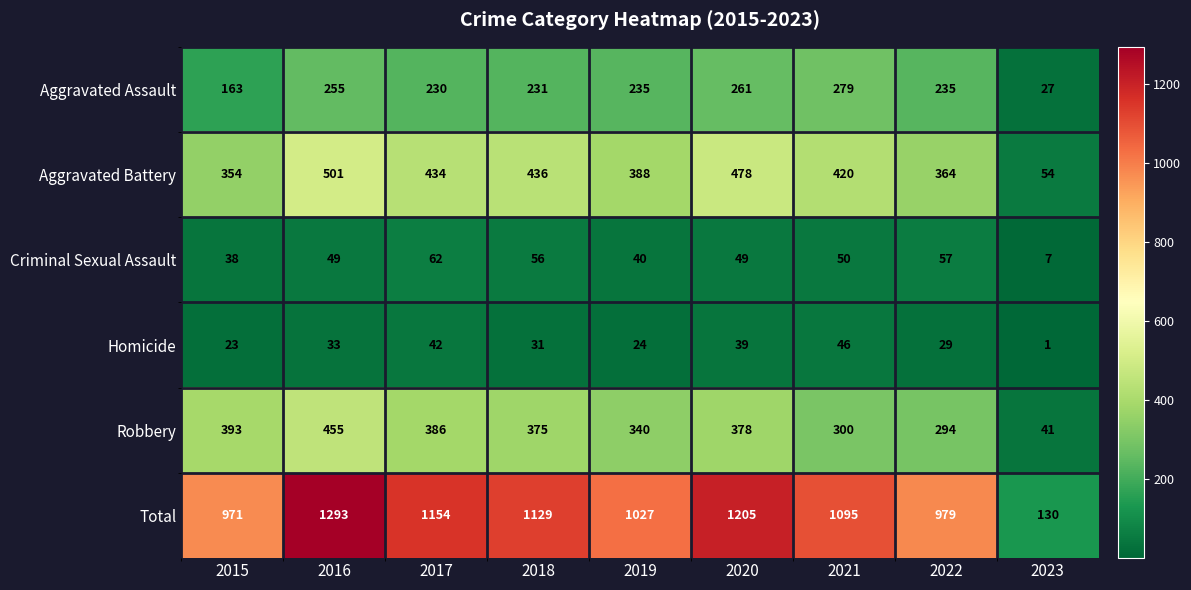

What is the average value of the Aggravated Battery series?

381